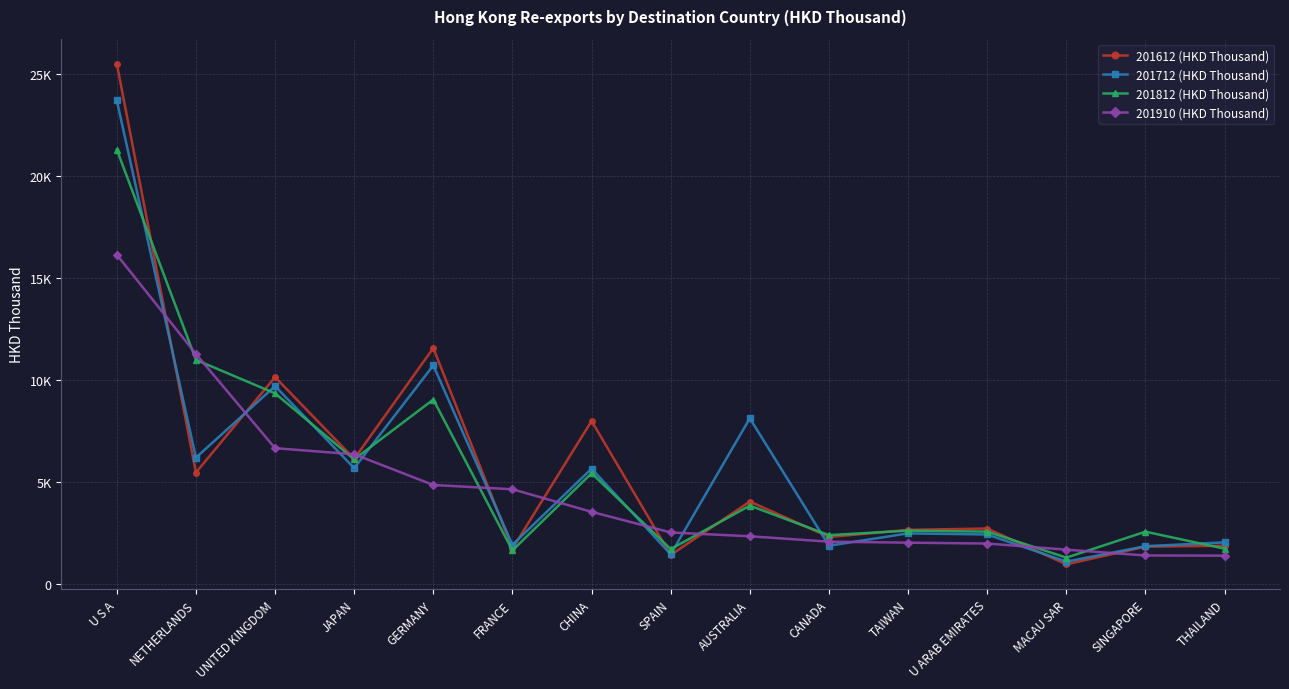

Is the value of 201910 (HKD Thousand) at JAPAN greater than the value of 201812 (HKD Thousand) at THAILAND?

Yes